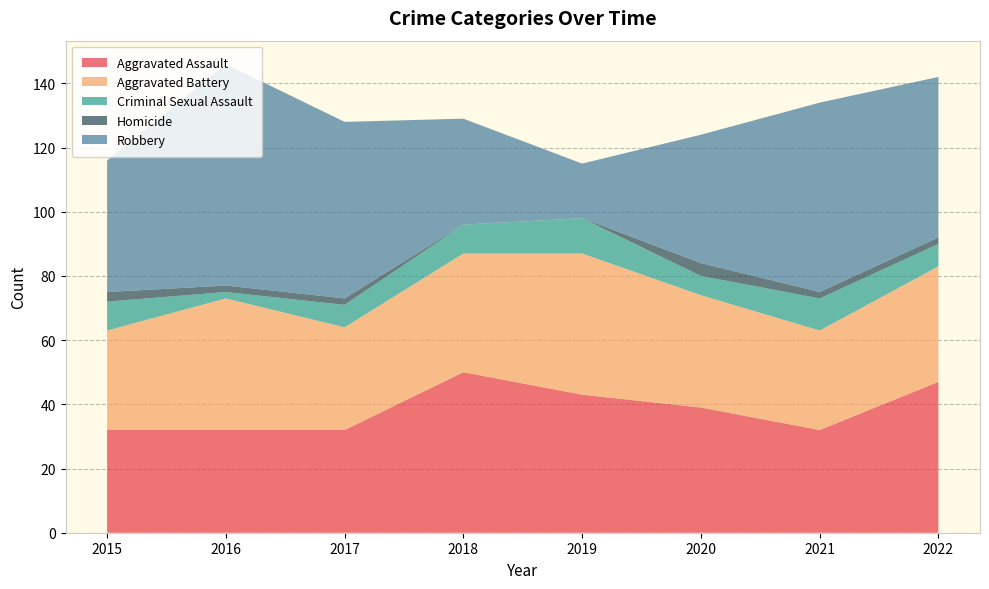

Reading right to left, extract all data points from this chart.

Aggravated Assault: 2022=47	2021=32	2020=39	2019=43	2018=50	2017=32	2016=32	2015=32
Aggravated Battery: 2022=36	2021=31	2020=35	2019=44	2018=37	2017=32	2016=41	2015=31
Criminal Sexual Assault: 2022=7	2021=10	2020=6	2019=11	2018=9	2017=7	2016=2	2015=9
Homicide: 2022=2	2021=2	2020=4	2019=0	2018=0	2017=2	2016=2	2015=3
Robbery: 2022=50	2021=59	2020=40	2019=17	2018=33	2017=55	2016=69	2015=41